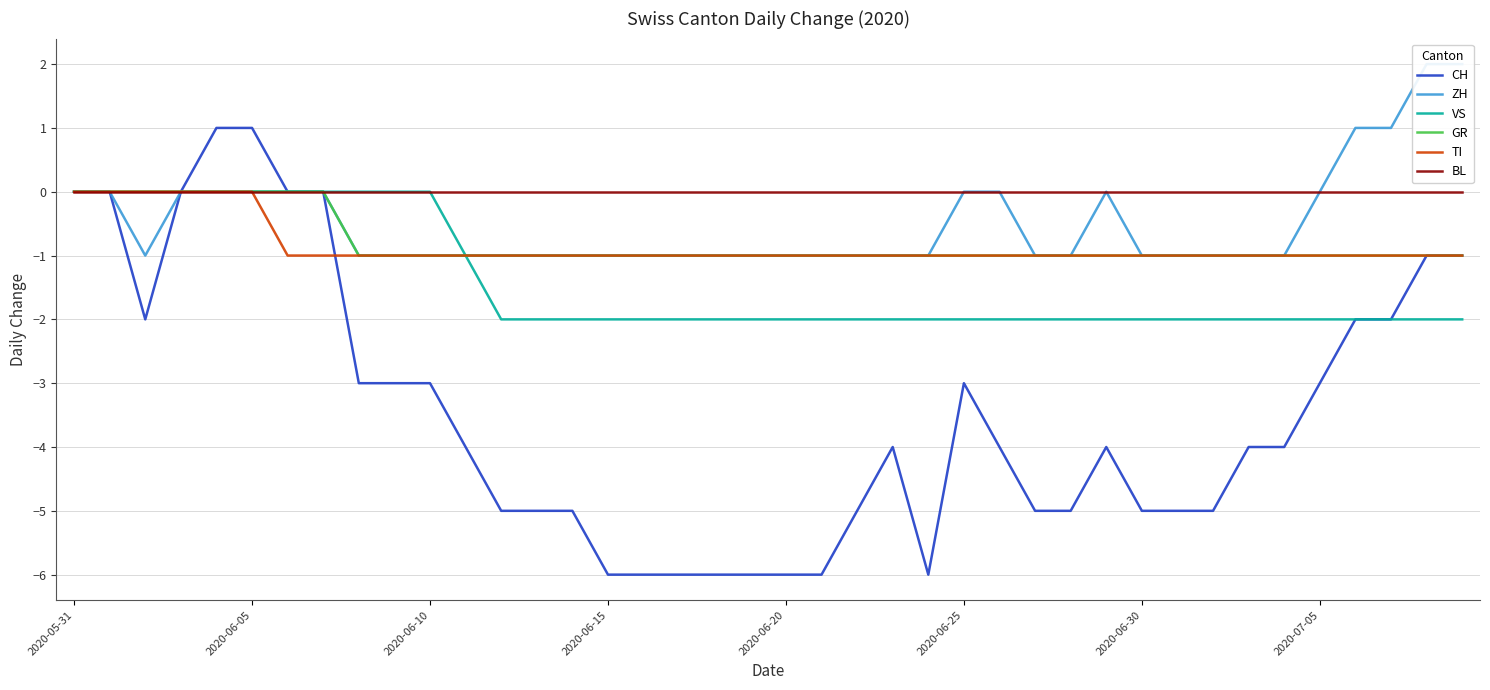

What is the difference between the maximum and minimum values in the VS series?

2